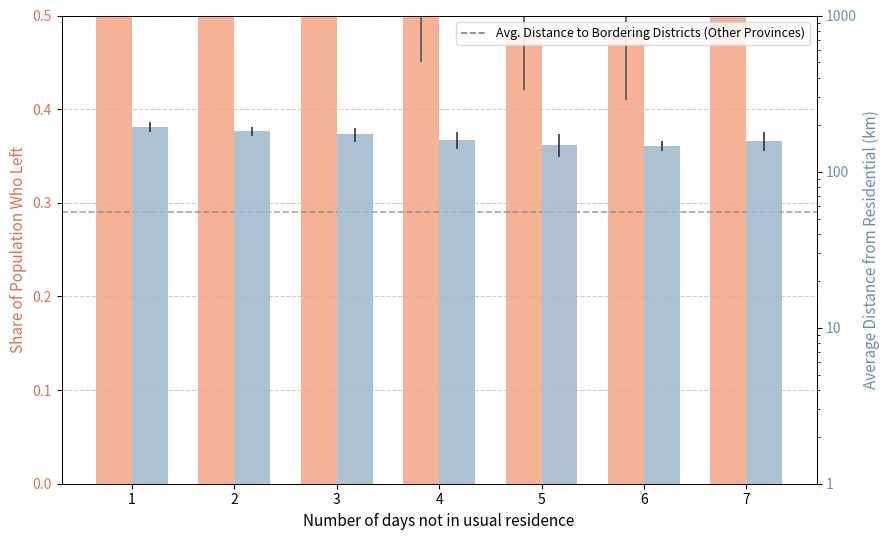

At which category is the sum across all series the highest?

1